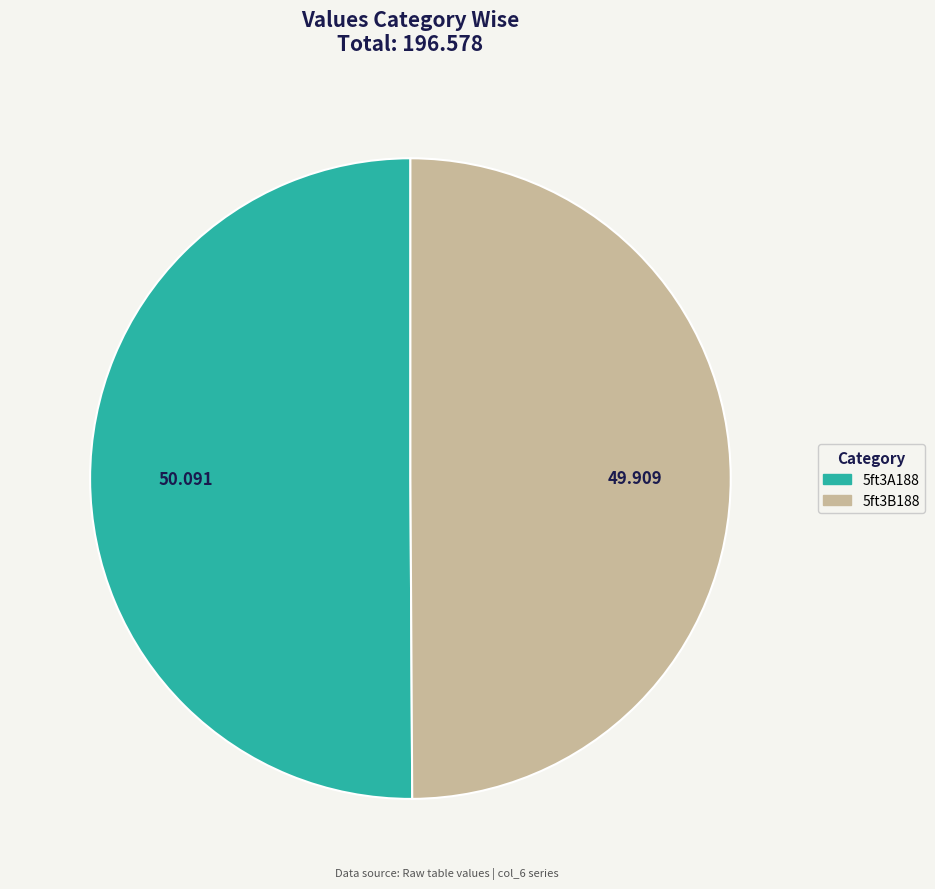

Combined, do 5ft3B188 and 5ft3A188 account for over 50%?

Yes